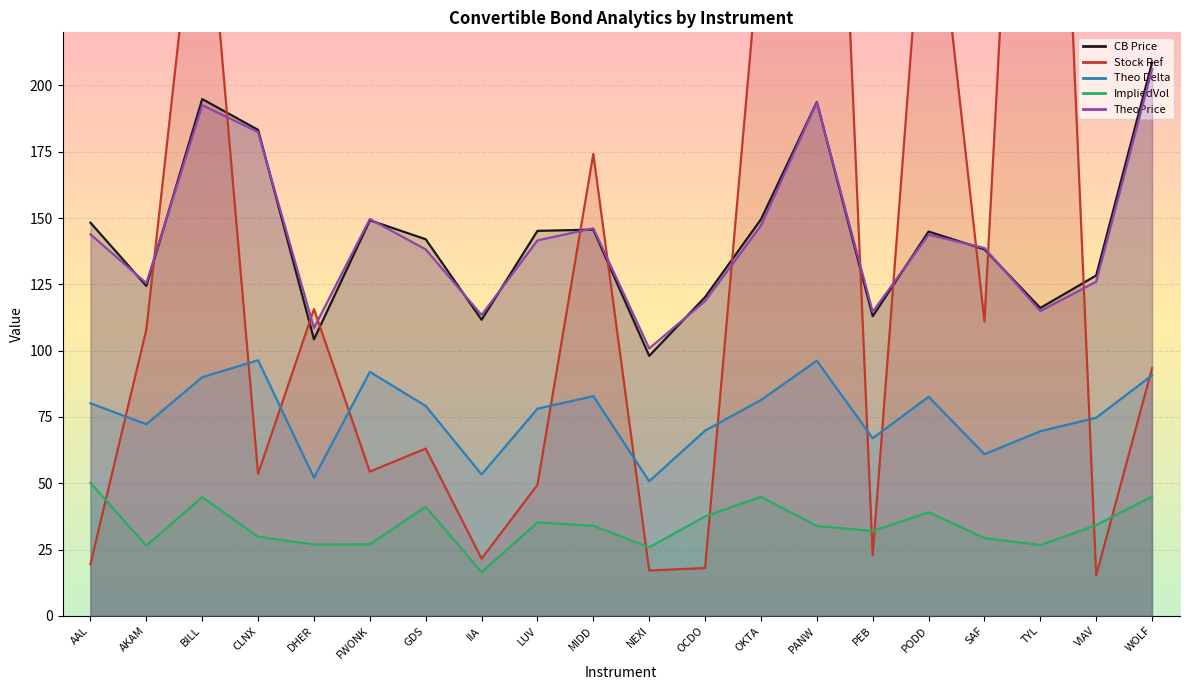

Between CLNX and VIAV, which is larger?

CLNX